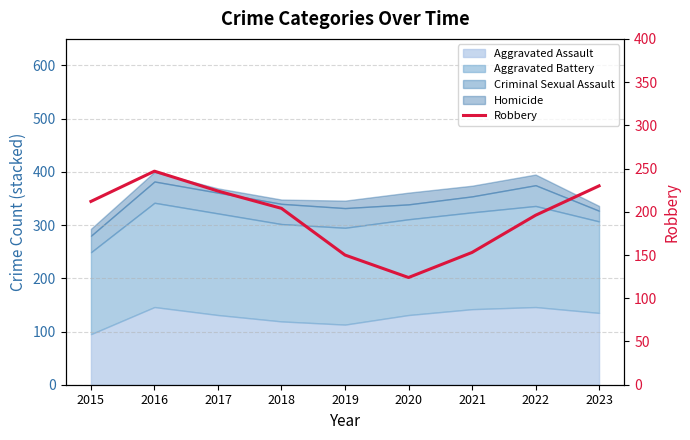

Approximately how many times larger is the value at 2017 compared to 2020?

1.8